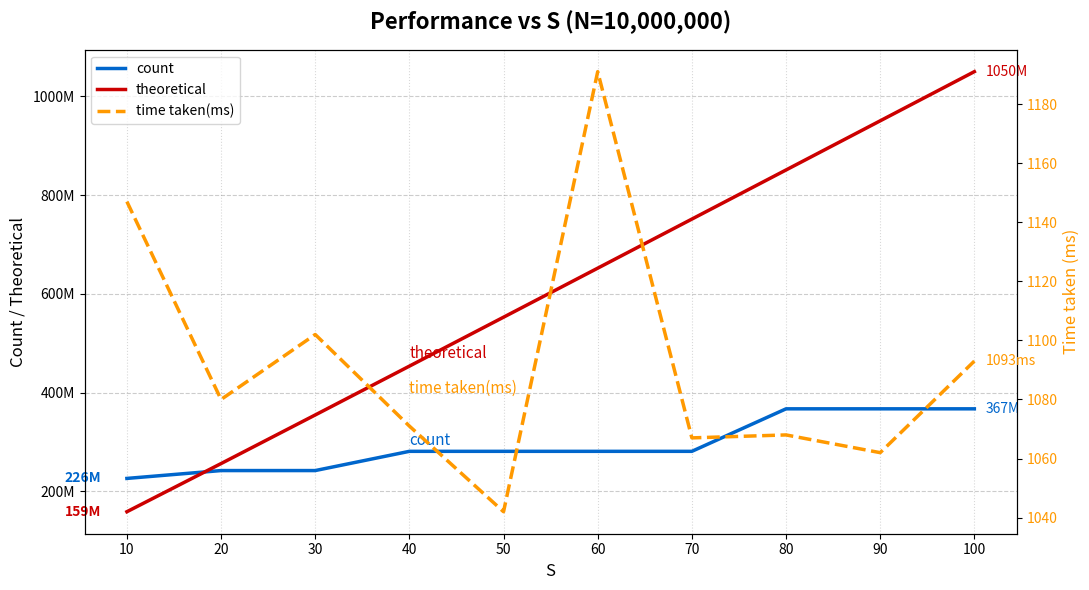

At which category does time taken(ms) reach its first local valley?

20